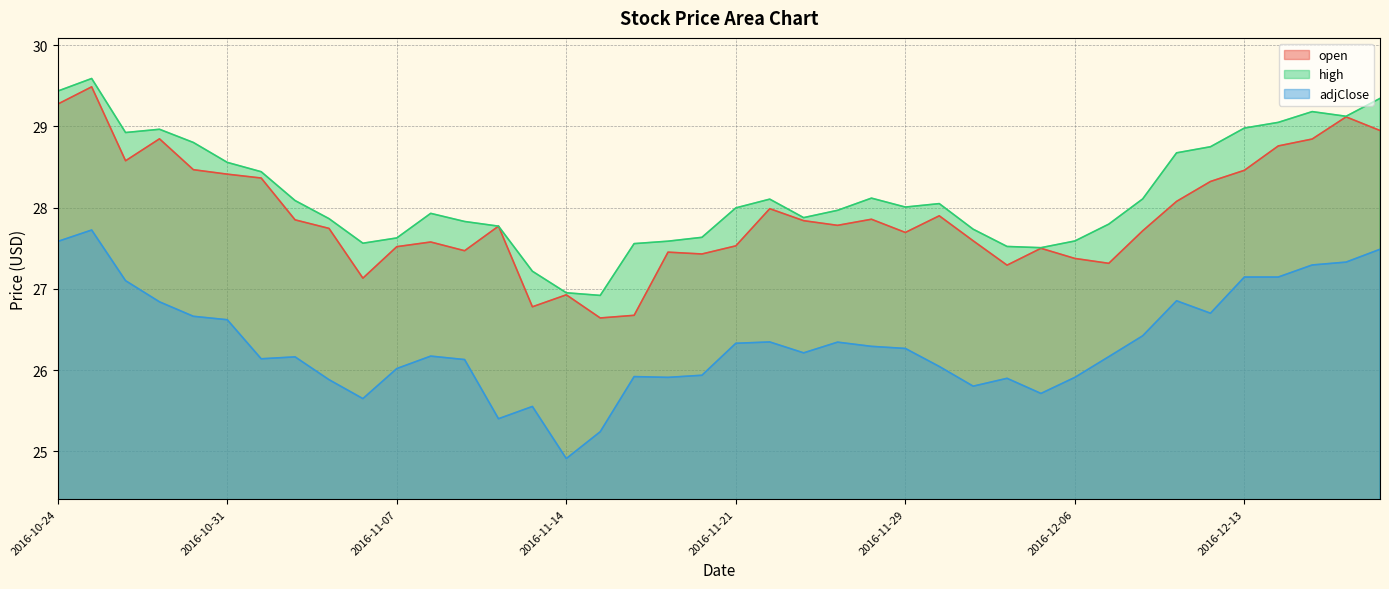

List the labels in order of adjClose value, smallest first.

2016-11-14, 2016-11-15, 2016-11-10, 2016-11-11, 2016-11-04, 2016-12-05, 2016-12-01, 2016-11-03, 2016-12-02, 2016-11-17, 2016-12-06, 2016-11-16, 2016-11-18, 2016-11-07, 2016-11-30, 2016-11-09, 2016-11-01, 2016-11-02, 2016-12-07, 2016-11-08, 2016-11-23, 2016-11-29, 2016-11-28, 2016-11-21, 2016-11-25, 2016-11-22, 2016-12-08, 2016-10-31, 2016-10-28, 2016-12-12, 2016-10-27, 2016-12-09, 2016-10-26, 2016-12-13, 2016-12-14, 2016-12-15, 2016-12-16, 2016-12-19, 2016-10-24, 2016-10-25